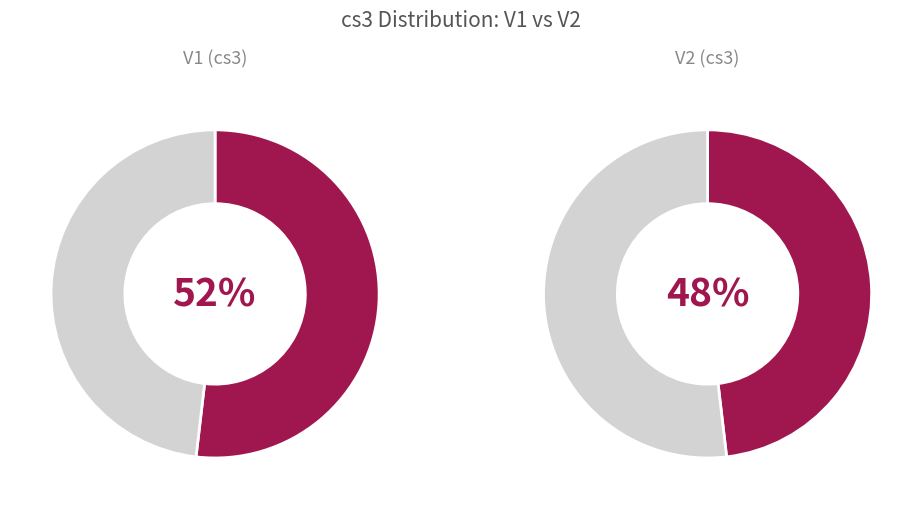

What is the largest slice in the pie chart?

V1